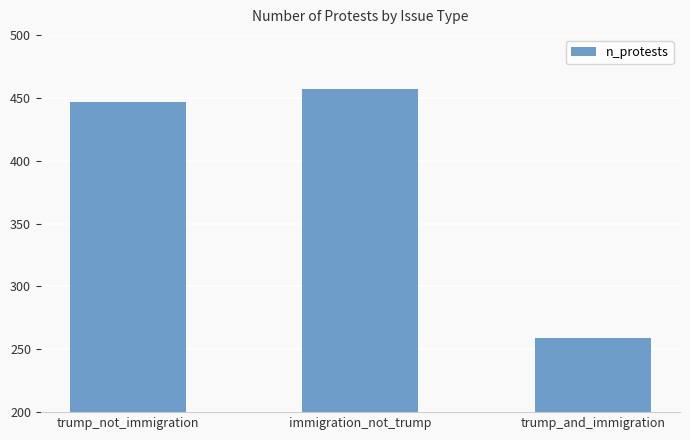

Reading left to right, transcribe all the data shown in this chart.

trump_not_immigration=447	immigration_not_trump=457	trump_and_immigration=259